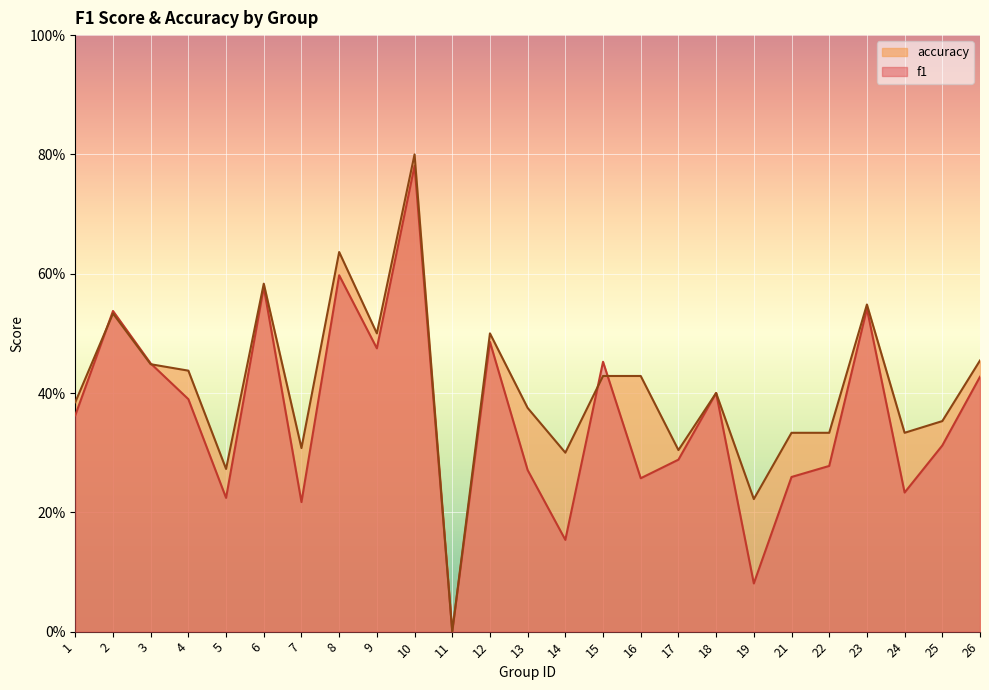

Which category has the highest value in the accuracy series?

10